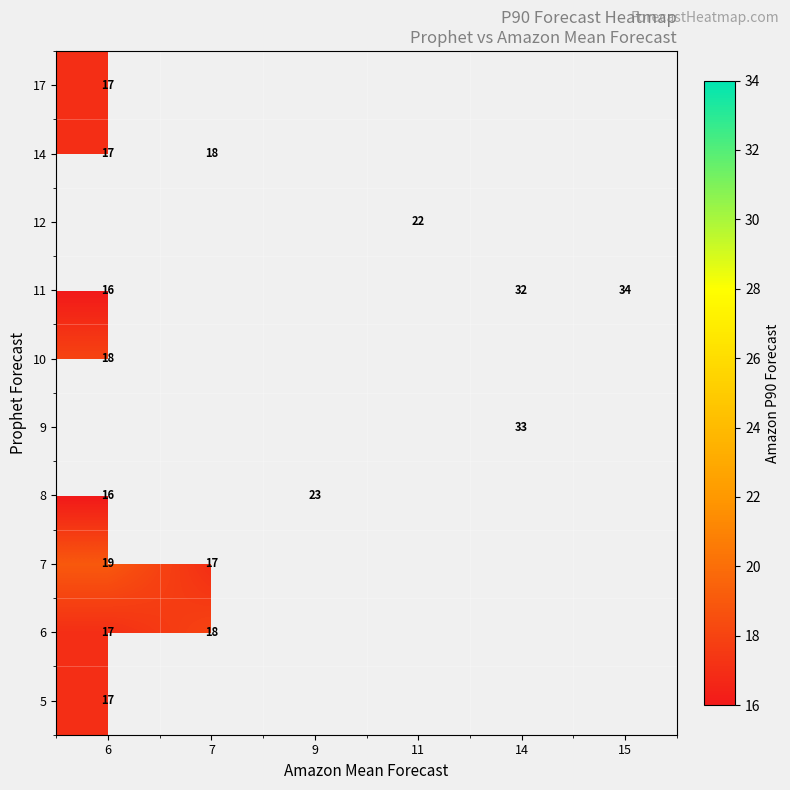

The value of row_8 at 6 is 17.0. True or false?

True